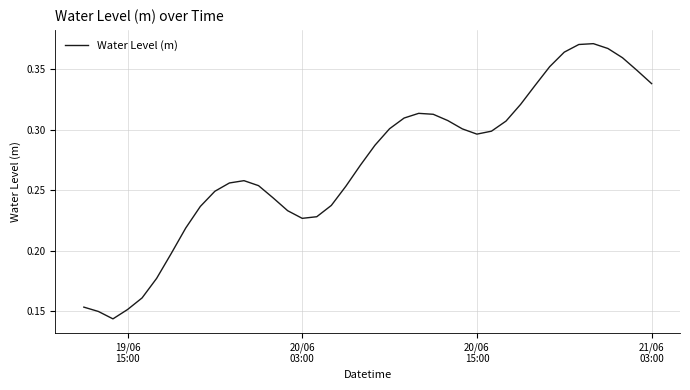

What is the sum of all values?

10.9